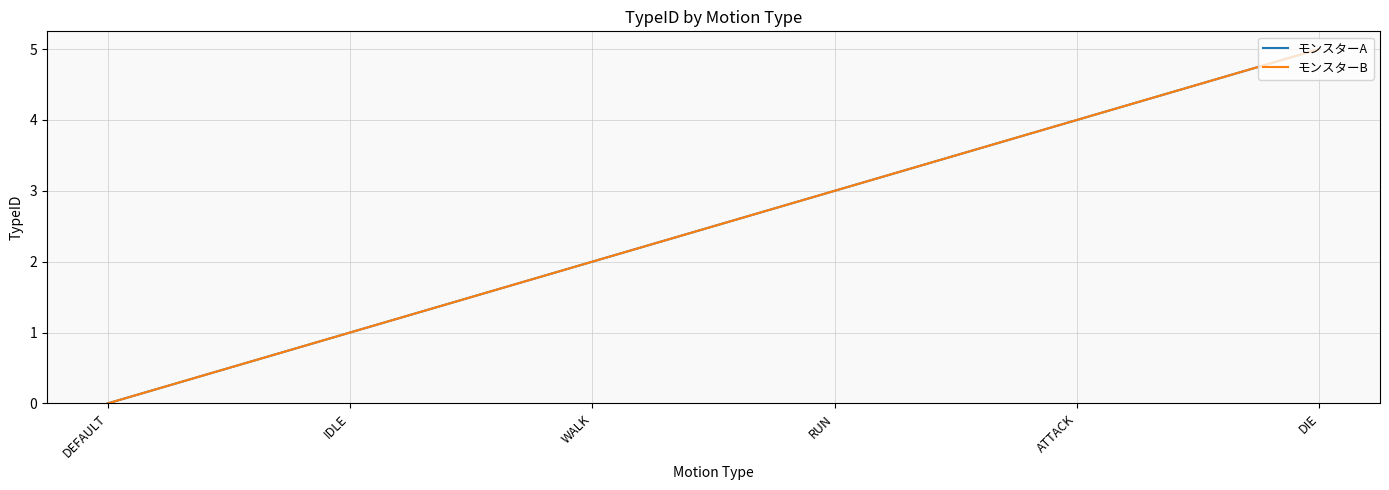

What is the greatest value displayed?

5